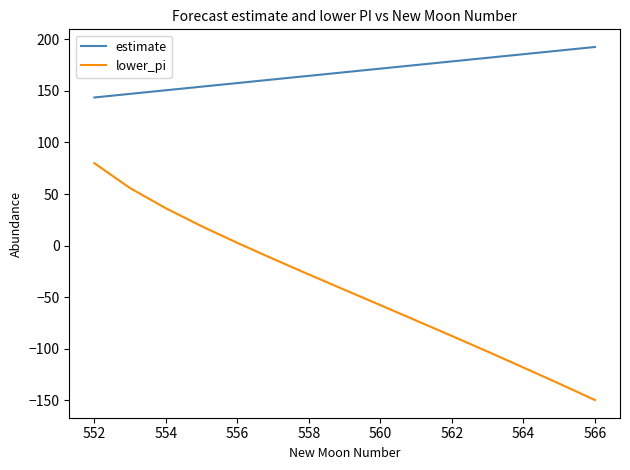

What is the difference between the maximum and minimum values in the estimate series?

48.9